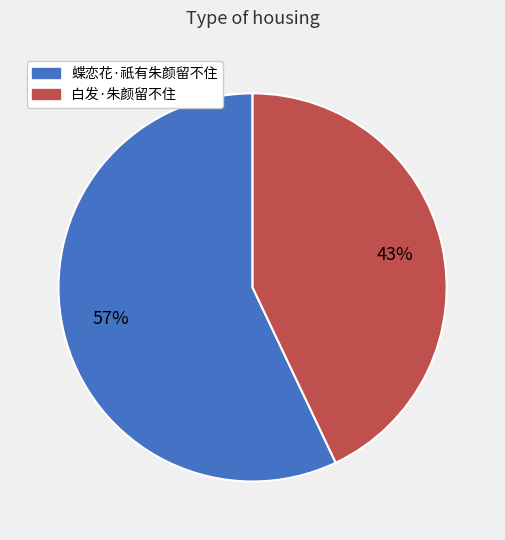

Do 白发·朱颜留不住 and 蝶恋花·祇有朱颜留不住 together represent more than half of the pie?

Yes